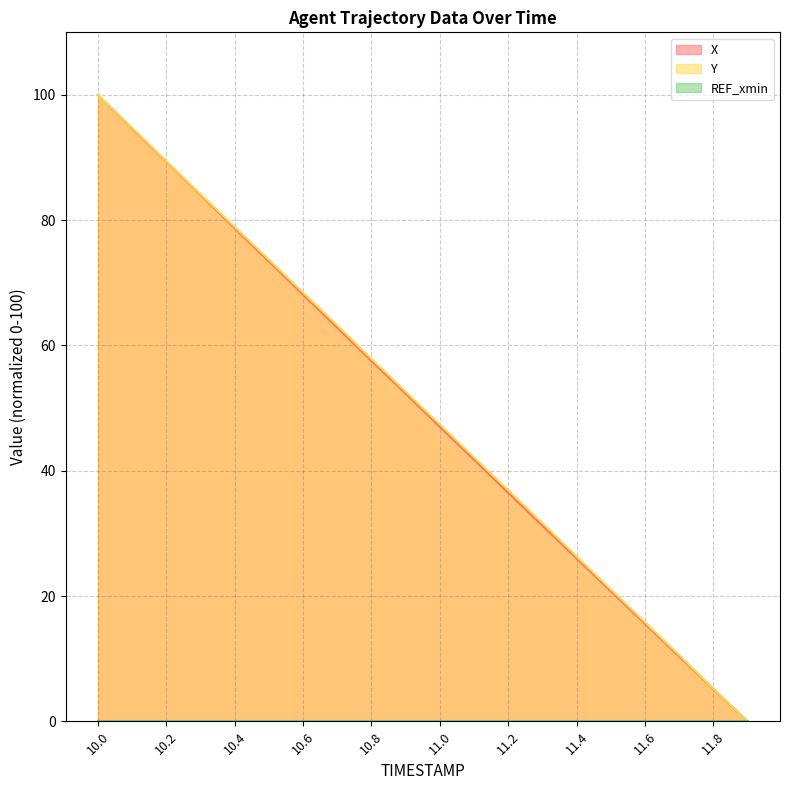

What value does the Y series have at 10.9?

52.6